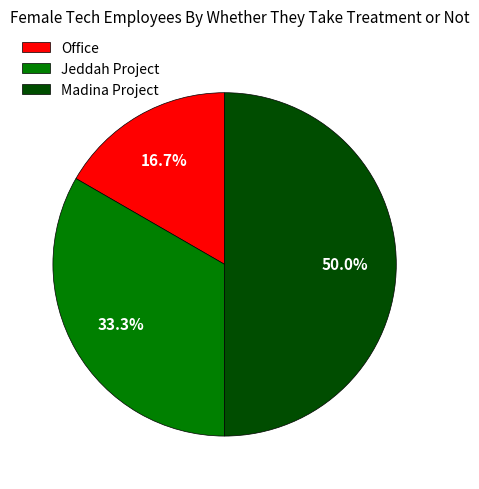

Does Jeddah Project represent more than half of the total?

No